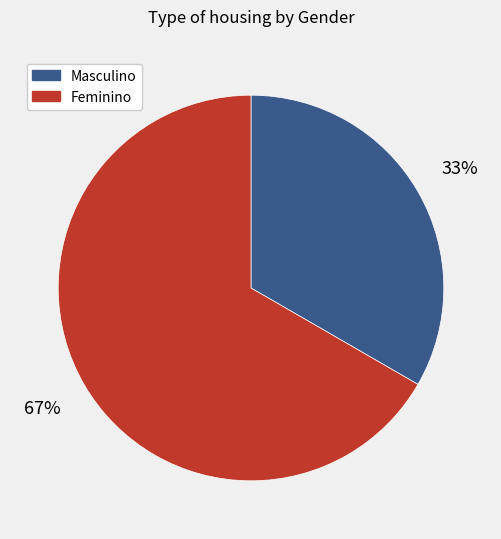

What is the largest slice in the pie chart?

Feminino